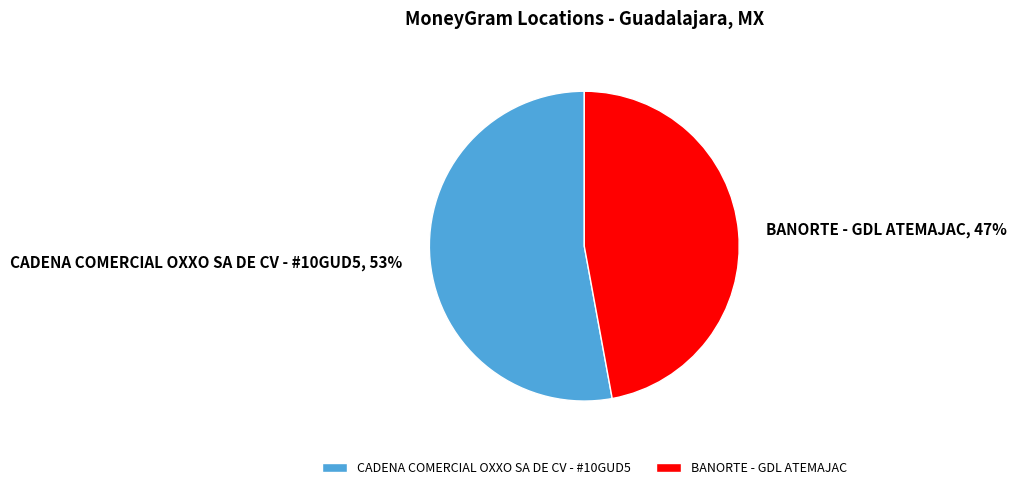

True or false: CADENA COMERCIAL OXXO SA DE CV - #10GUD5 accounts for 53% of the total.

True